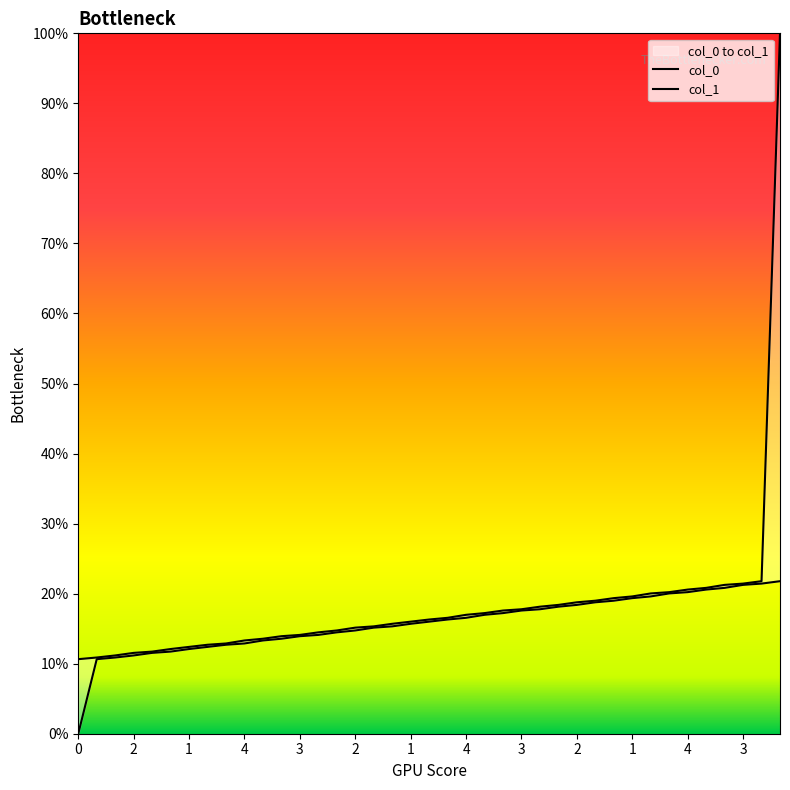

What are all the series names shown in the legend?

col_0, col_1